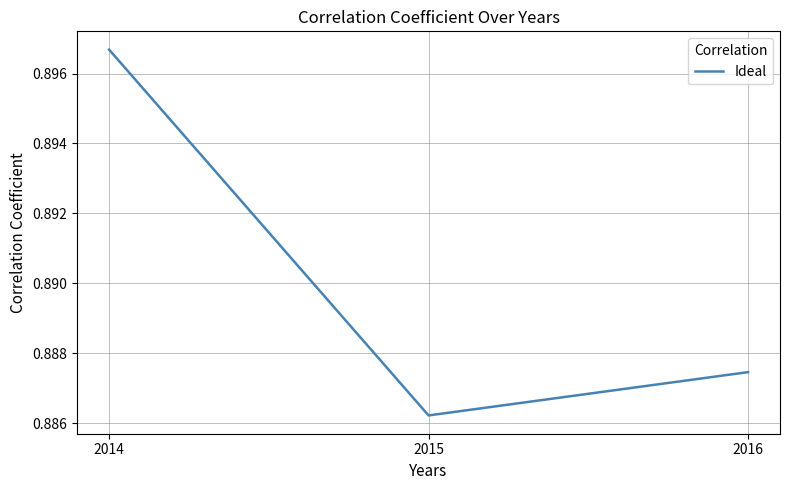

What is the sum of all values?

2.7